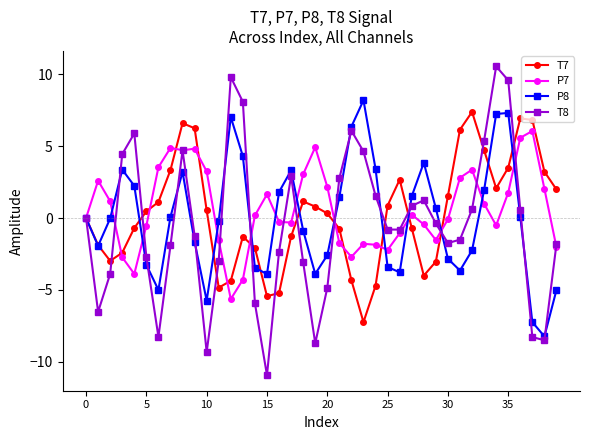

True or false: T7 and P7 intersect in this chart.

True